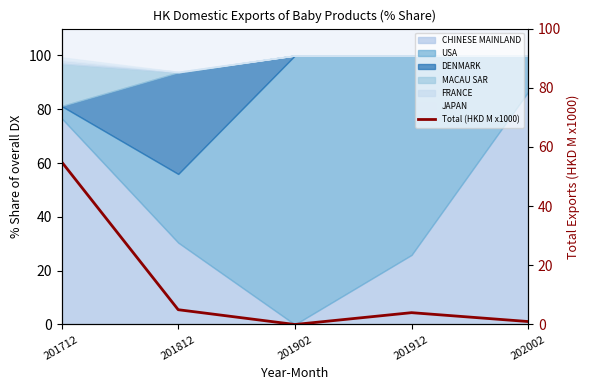

What is the difference between the second highest and second lowest values?

4